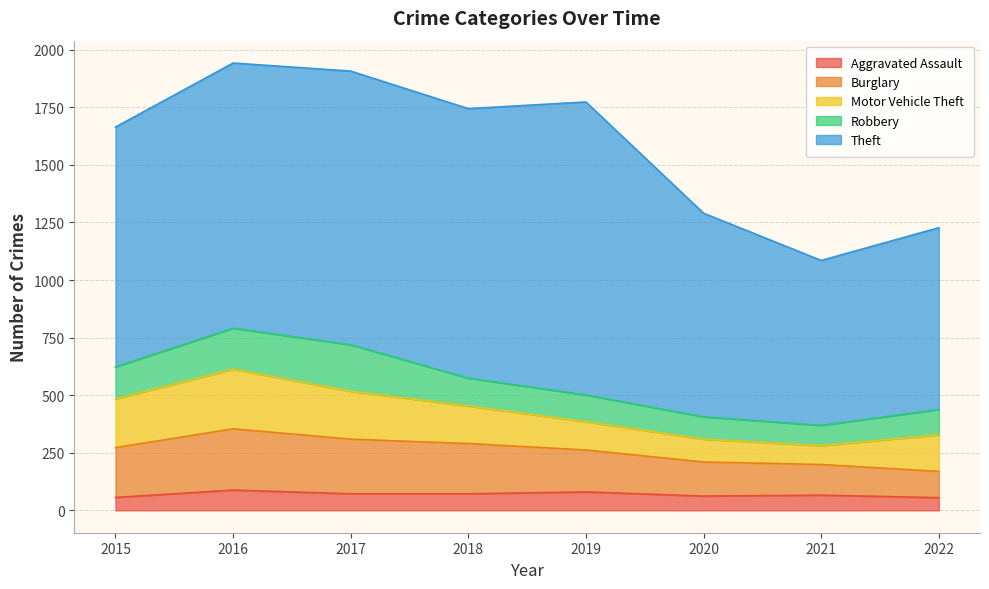

What is the average value of the Robbery series?

131